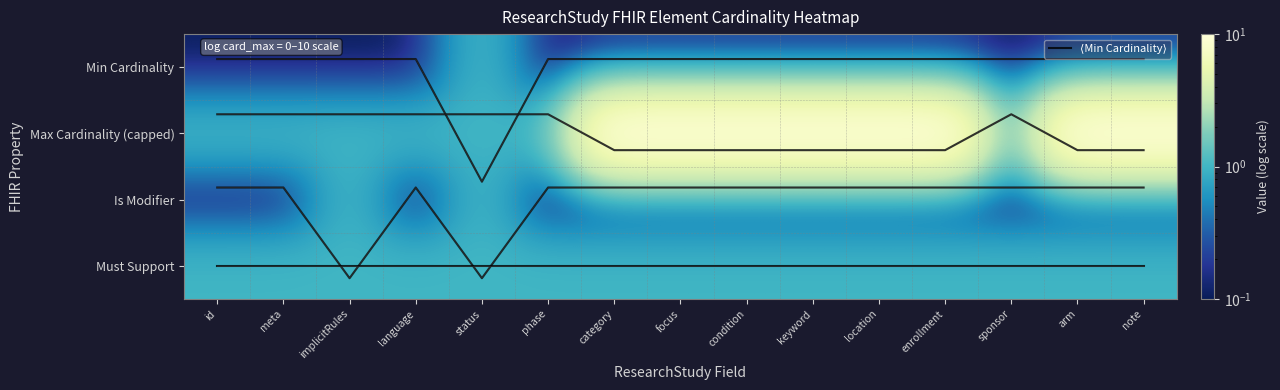

Between language and phase, which is larger?

language